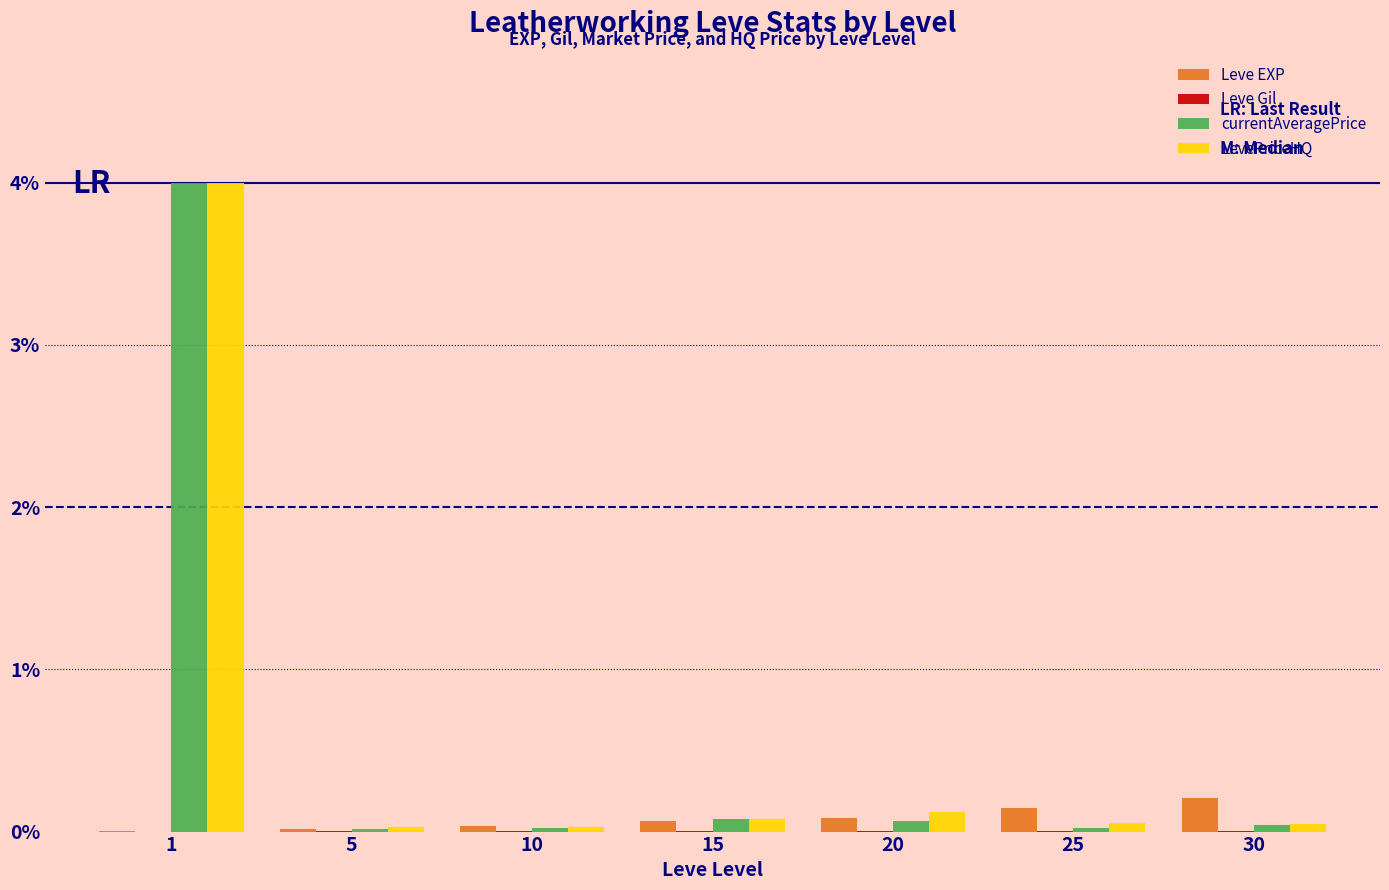

What is the maximum value shown in the chart?

4.0